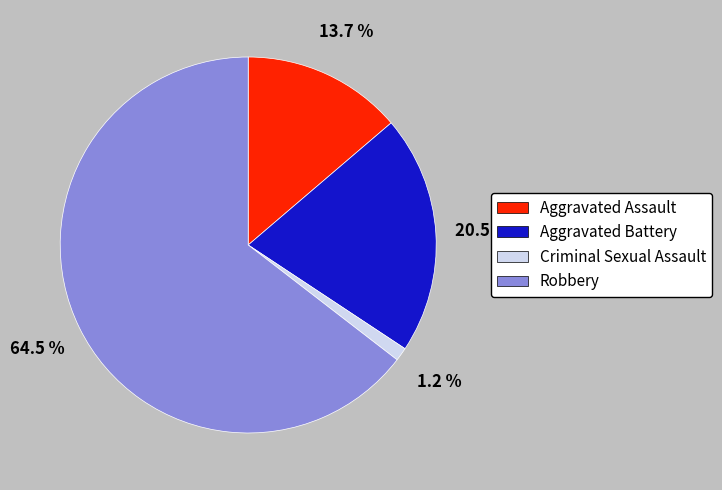

Do Aggravated Assault and Criminal Sexual Assault together represent more than half of the pie?

No